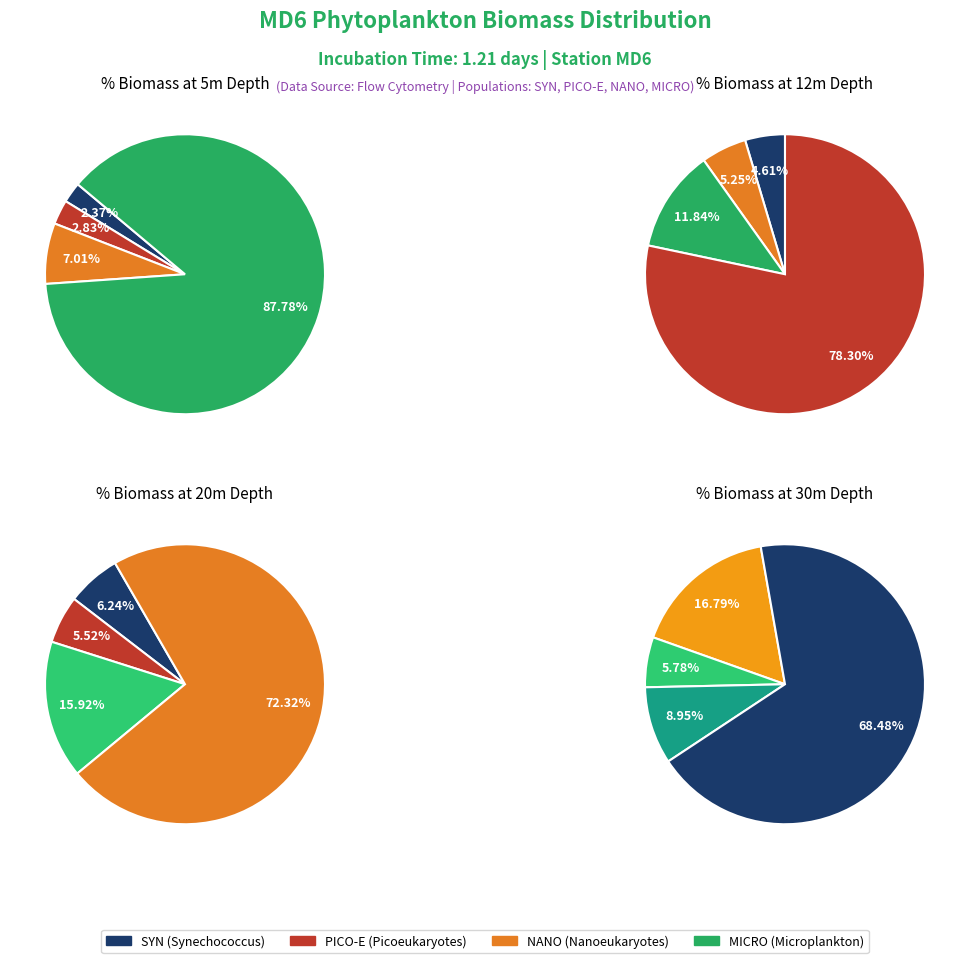

What percentage is the NANO slice, to the nearest percent?

7%